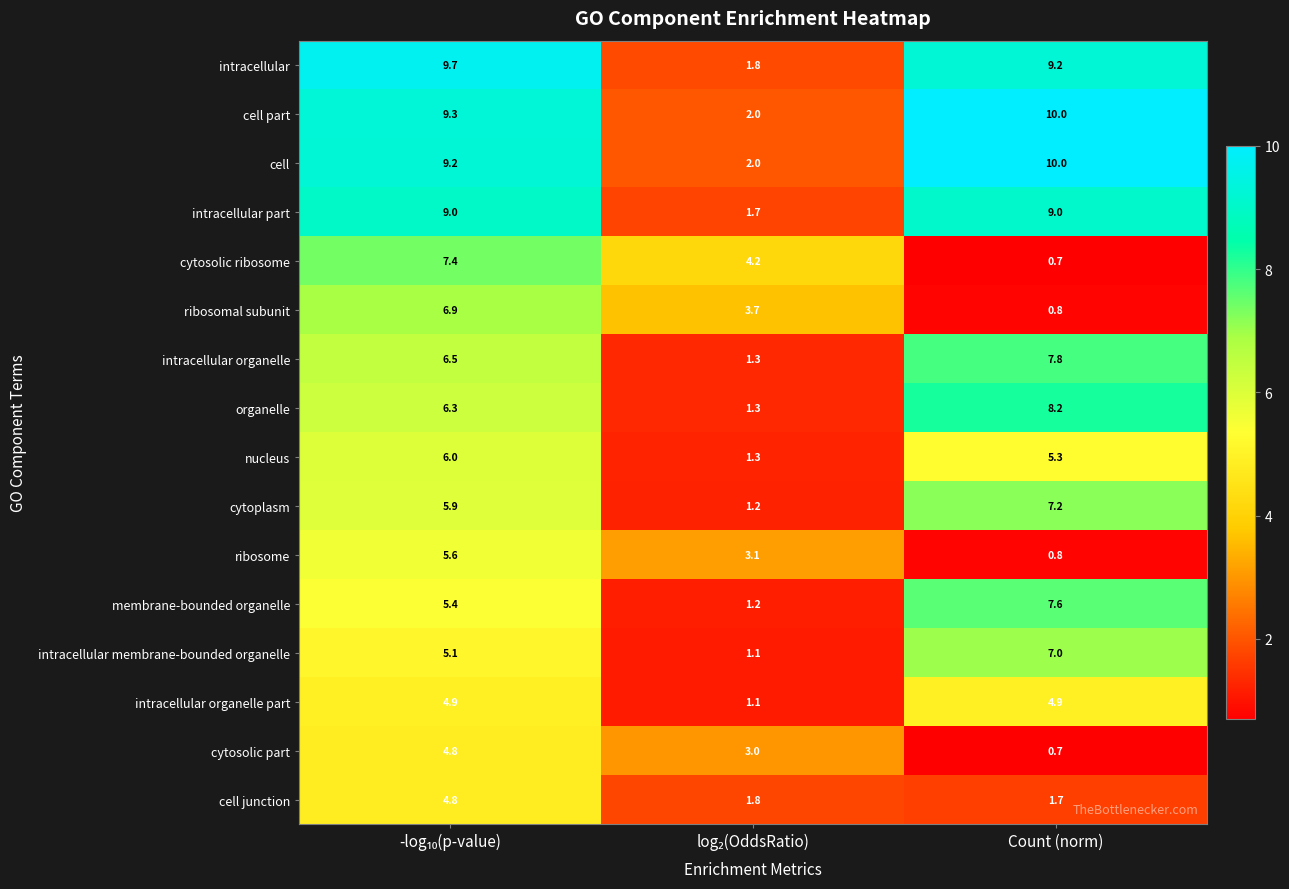

The intracellular organelle part series shows 1.2 at Count (norm). True or false?

False